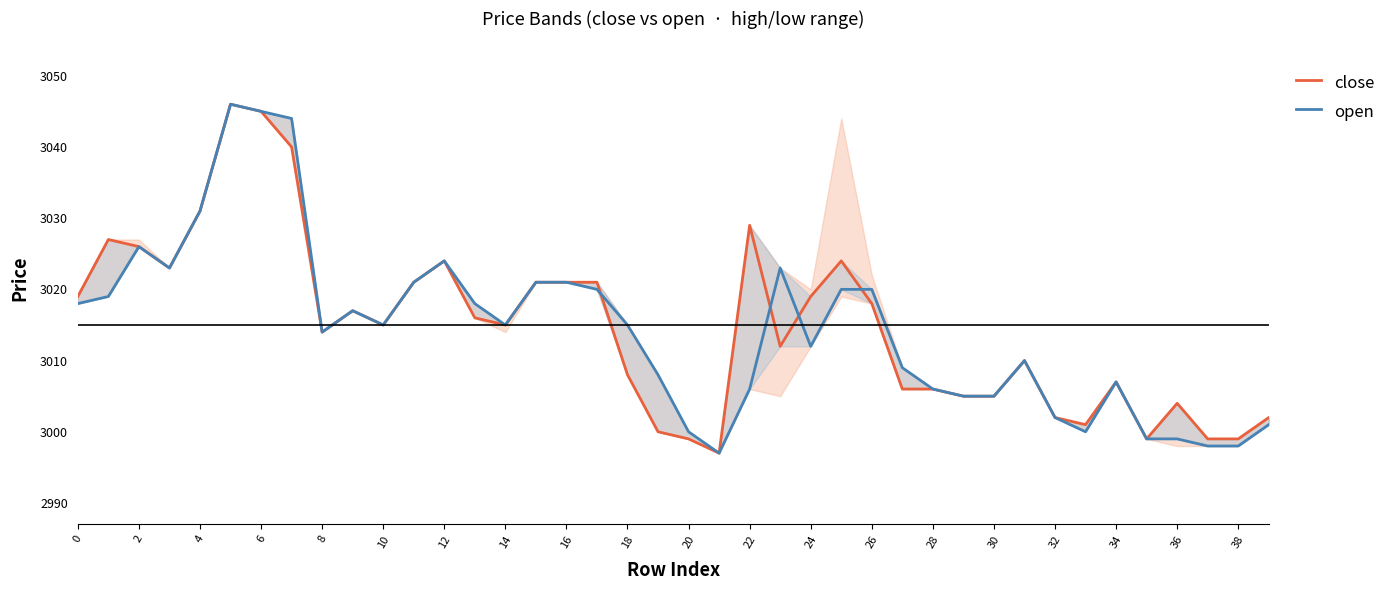

What is the minimum value shown in the chart?

2997